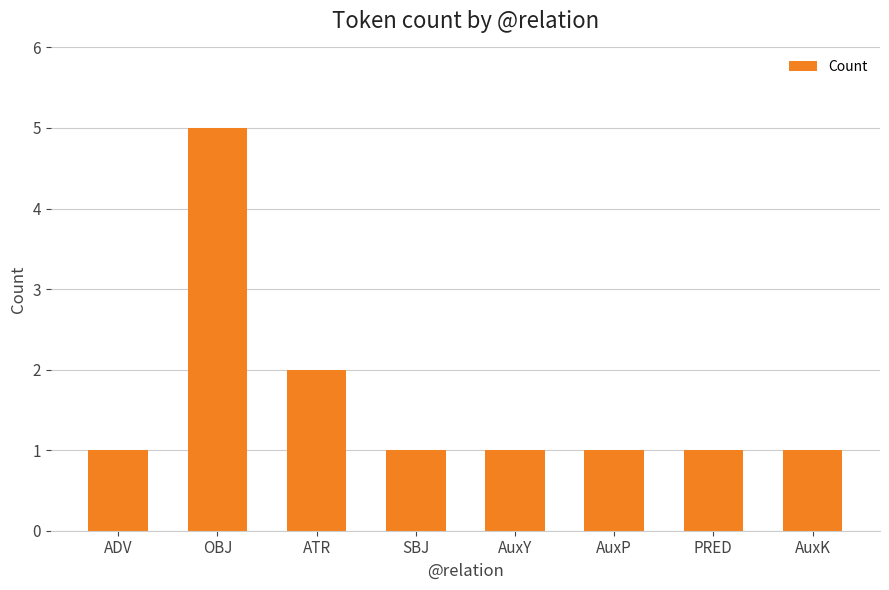

How many values are between 1 and 2?

7